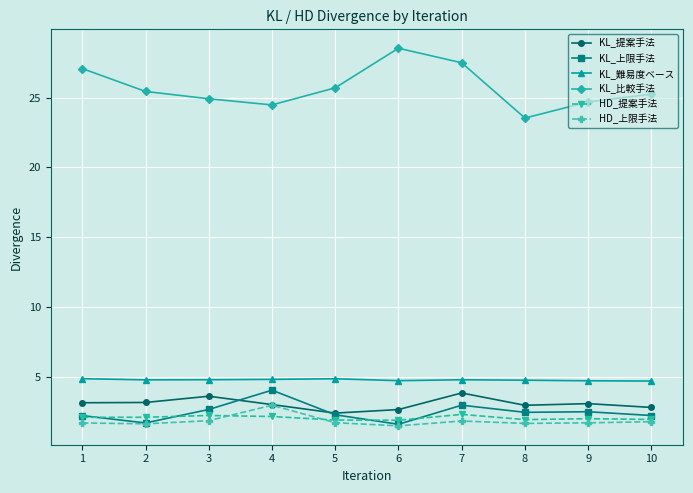

What is the sum of all KL_提案手法 values?

30.4